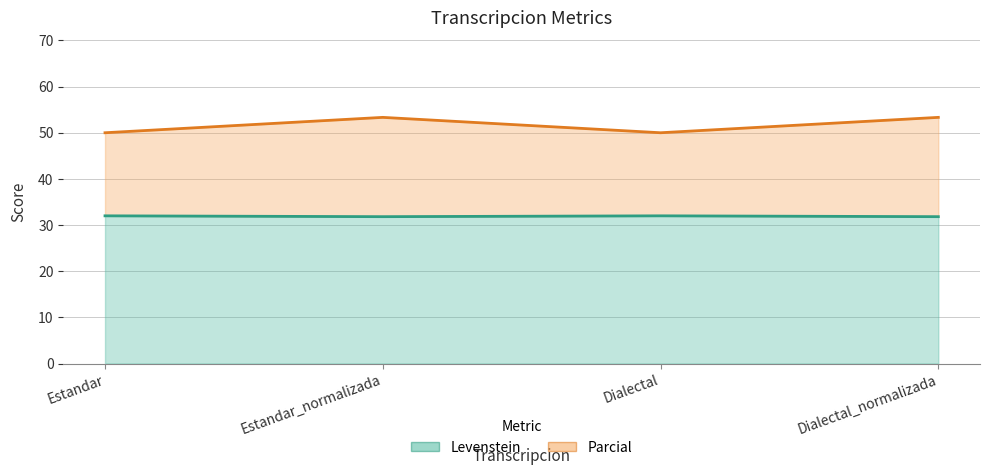

How many interior local peaks does the Levenstein series have?

1